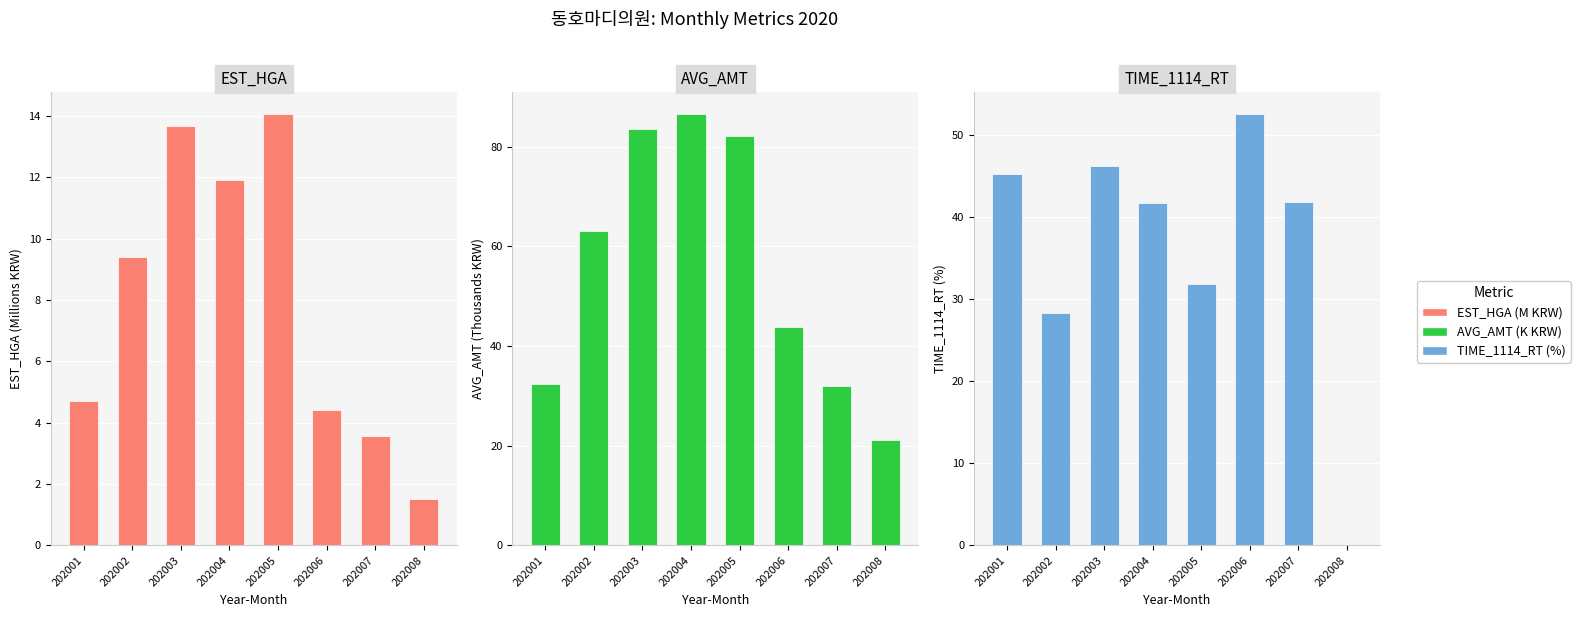

Reading left to right, extract all data points from this chart.

EST_HGA (M KRW): 4.7	9.4	13.7	11.9	14.1	4.4	3.6	1.5
AVG_AMT (K KRW): 32.3	63.1	83.7	86.6	82.1	43.8	32.1	21.2
TIME_1114_RT (%): 45.2	28.3	46.2	41.7	31.8	52.5	41.8	0.0